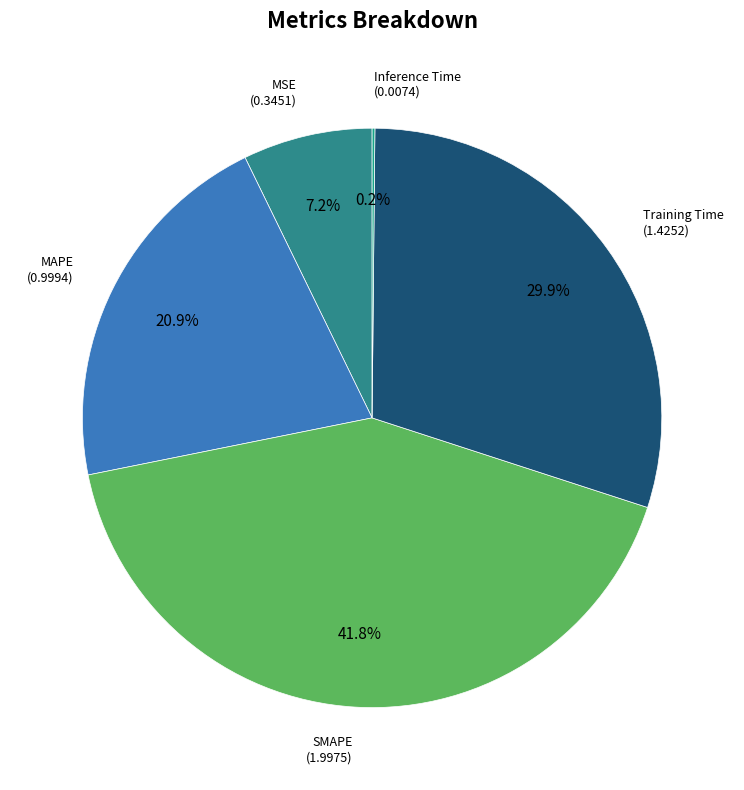

To the nearest percent, what is the average slice percentage?

20%